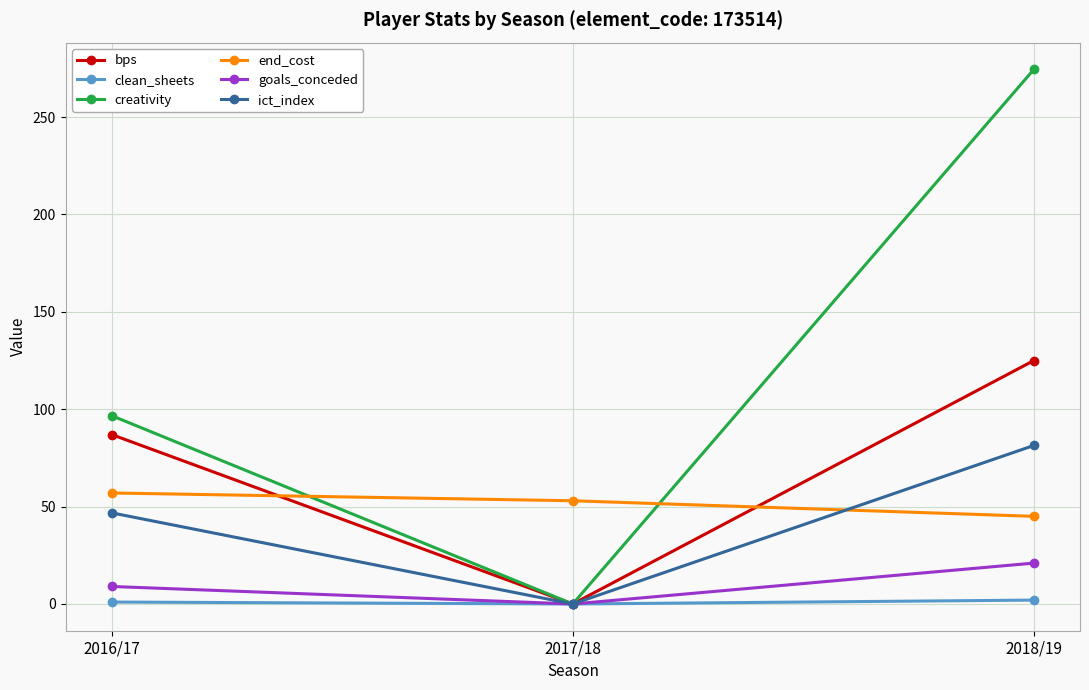

Count the number of categories in the chart.

3